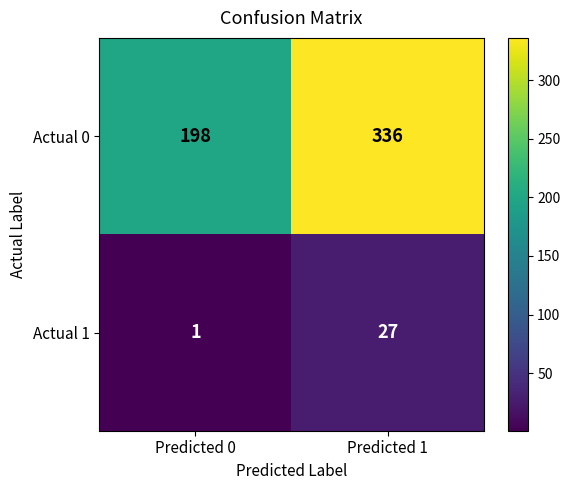

What is the approximate value of Actual 0 at Predicted 1, to the nearest 10?

340